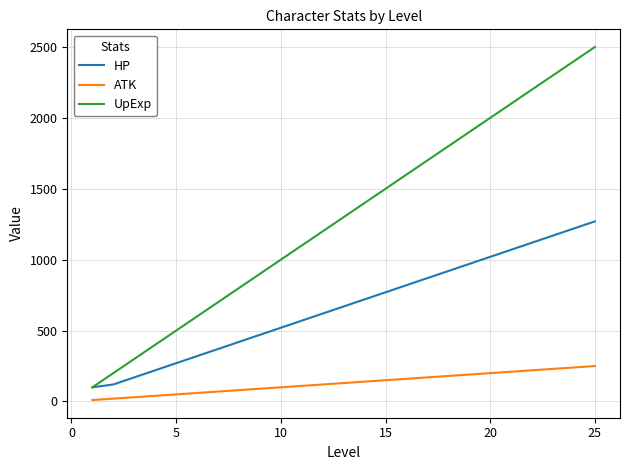

Does the chart display data point markers on the line(s)?

No